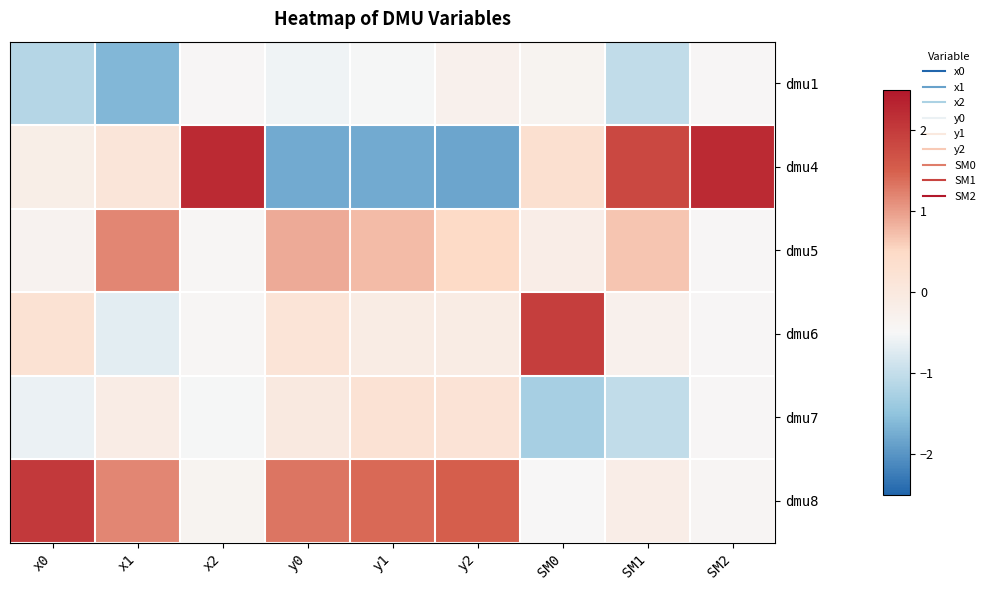

Rank the series at x2 from highest to lowest value.

dmu4, dmu8, dmu6, dmu5, dmu1, dmu7